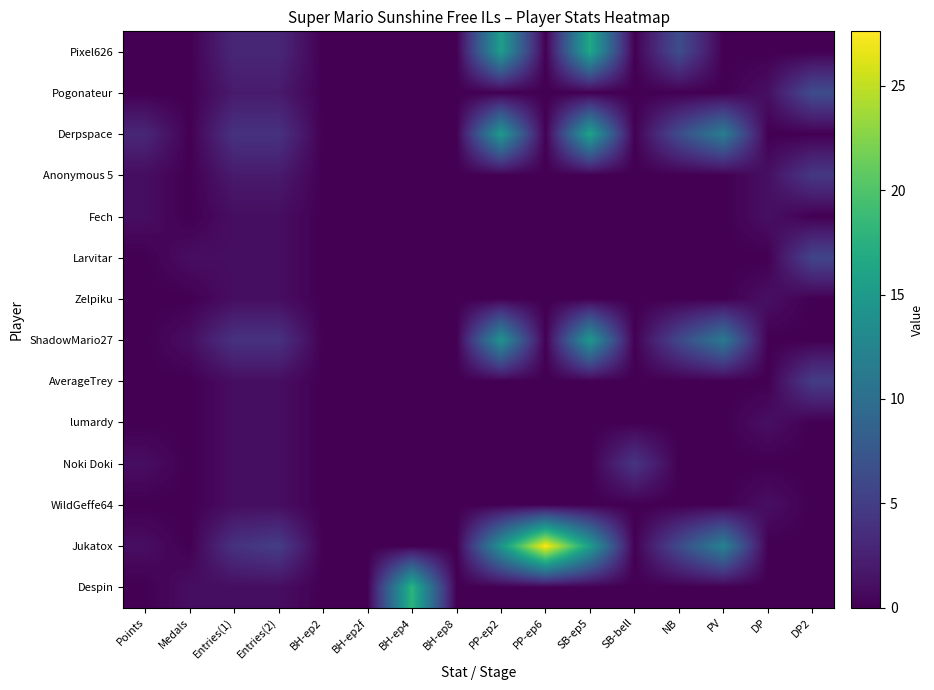

At which category does the chart reach its peak across all series?

PP-ep6